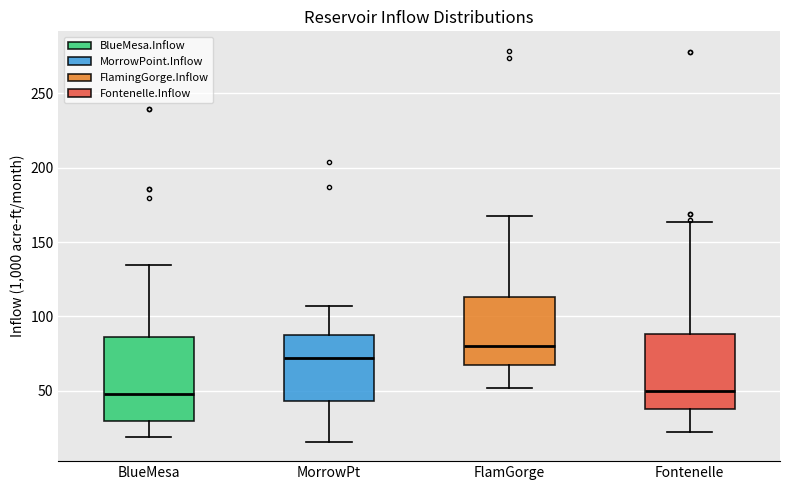

Reading left to right, read every box against the y-axis: the position of its median line, the range the box covers, and the ends of its whiskers. The values are not printed on the chart, so give them approximately, as read against the axis.

BlueMesa: median 50, box 30 to 85, whiskers 20 to 135
MorrowPt: median 70, box 45 to 85, whiskers 15 to 105
FlamGorge: median 80, box 65 to 115, whiskers 50 to 165
Fontenelle: median 50, box 40 to 90, whiskers 20 to 165